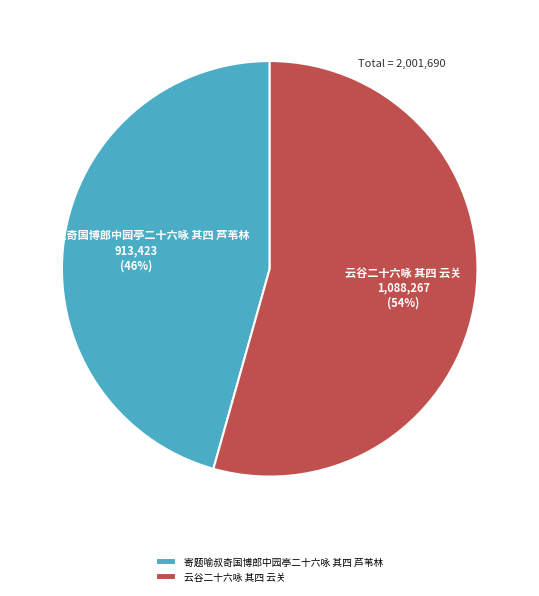

Do 云谷二十六咏 其四 云关 and 寄题喻叔奇国博郎中园亭二十六咏 其四 芦苇林 together represent more than half of the pie?

Yes